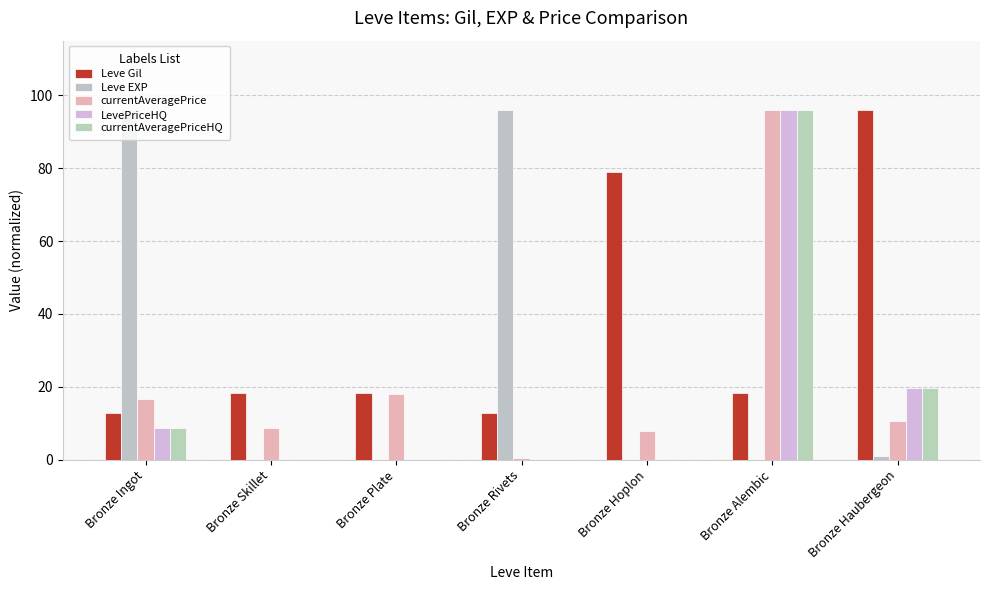

Which label corresponds to the largest value in the chart?

Bronze Haubergeon